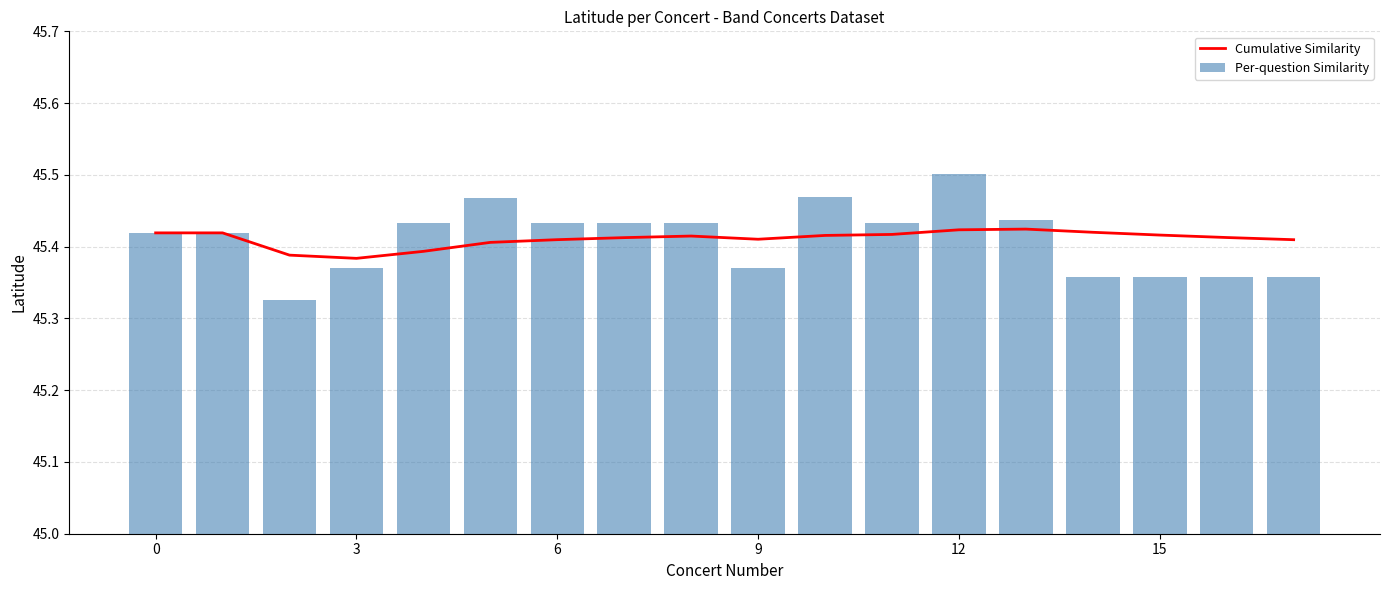

Rank the series by their average value, from highest to lowest.

Cumulative Similarity, Per-question Similarity